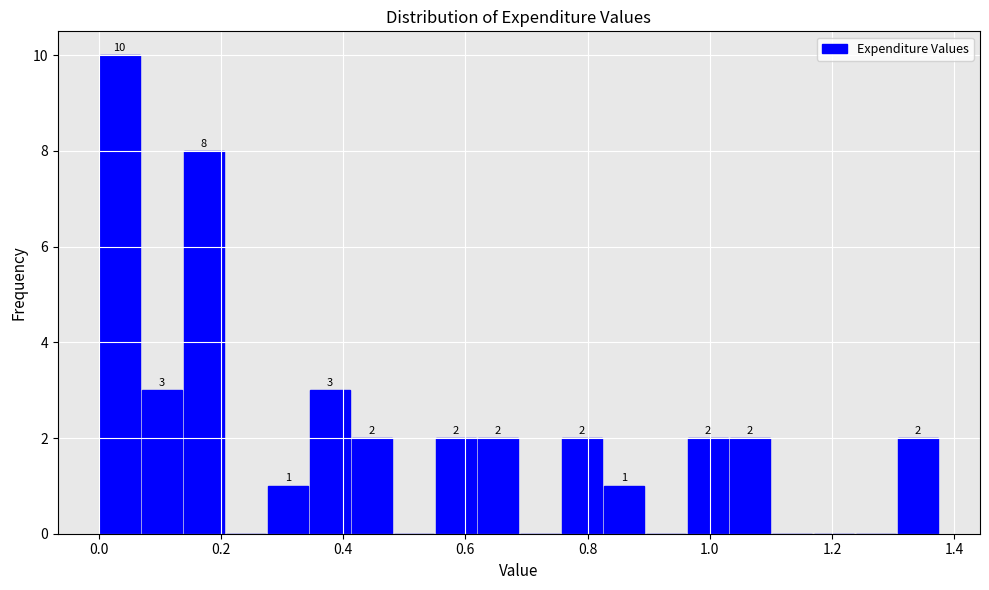

Around what value on the x-axis is the tallest bar? Give the approximate position of its centre, as read against the axis.

0.04